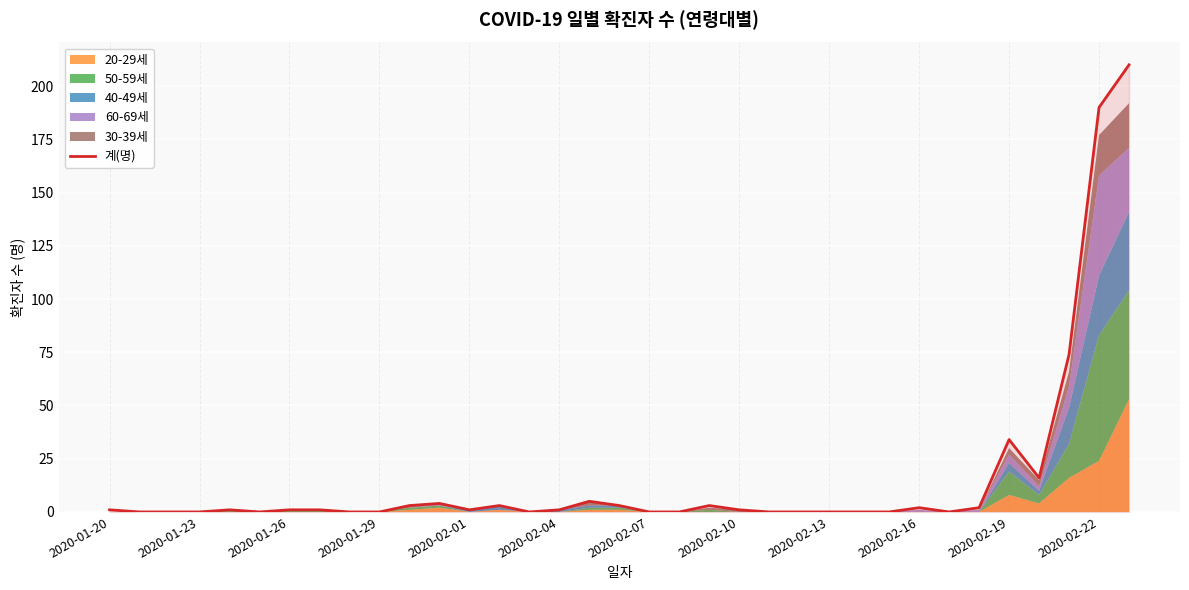

What is the average value?

16